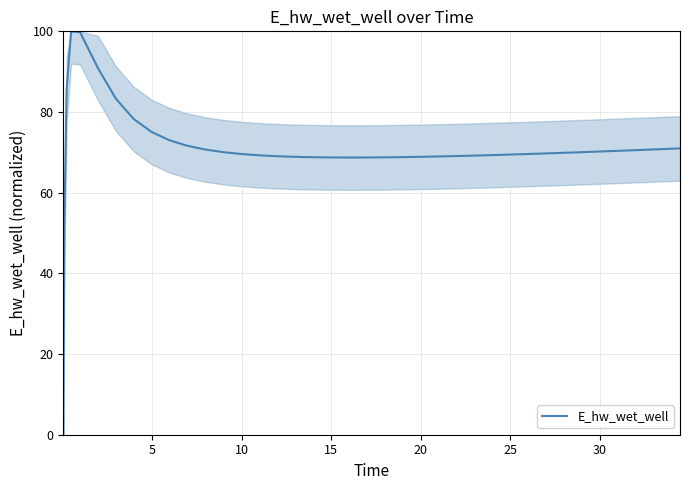

What is the sum of all values?

2827.1